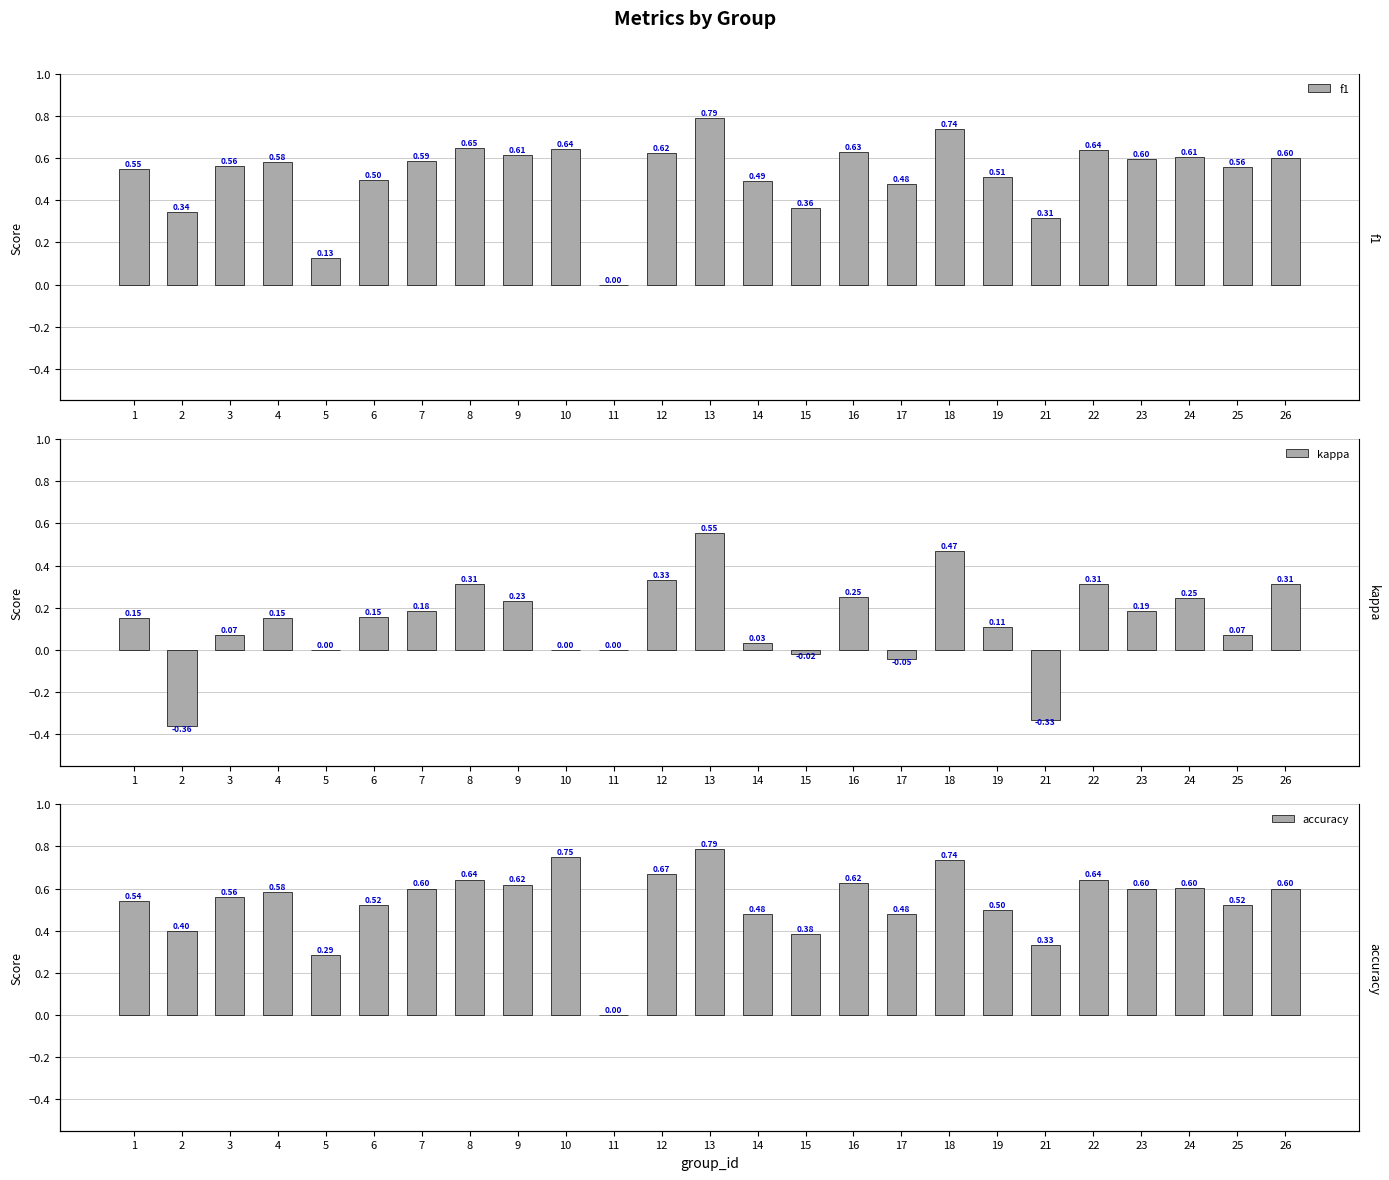

How many bars are there in total?

75